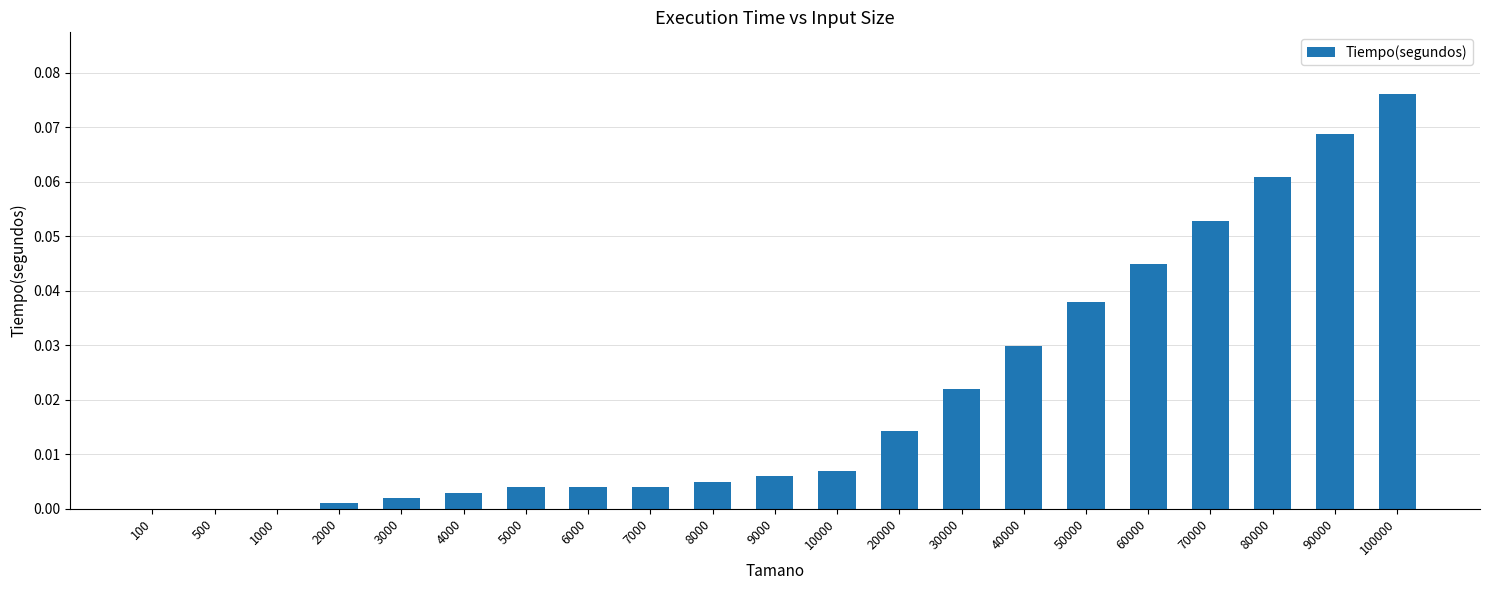

How many data points does each series have?

21